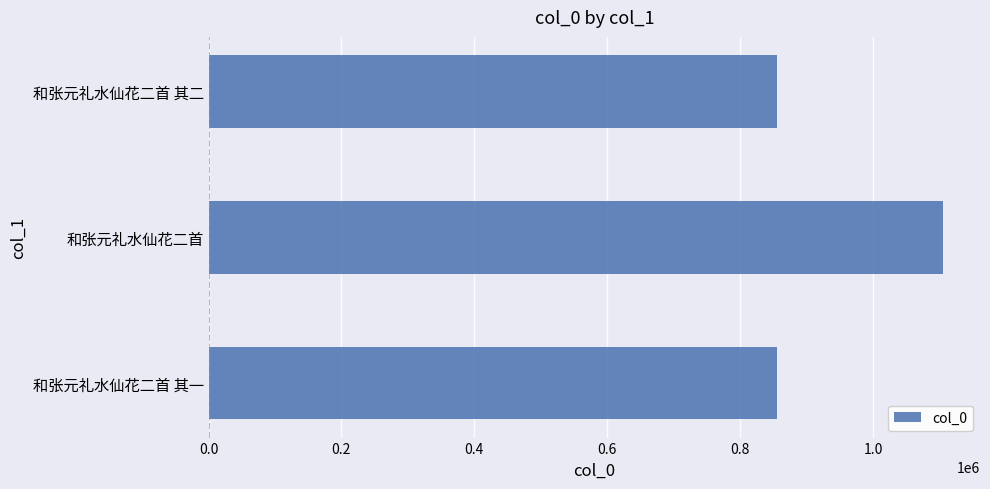

What is the change in value from 和张元礼水仙花二首 to 和张元礼水仙花二首 其二?

-250126